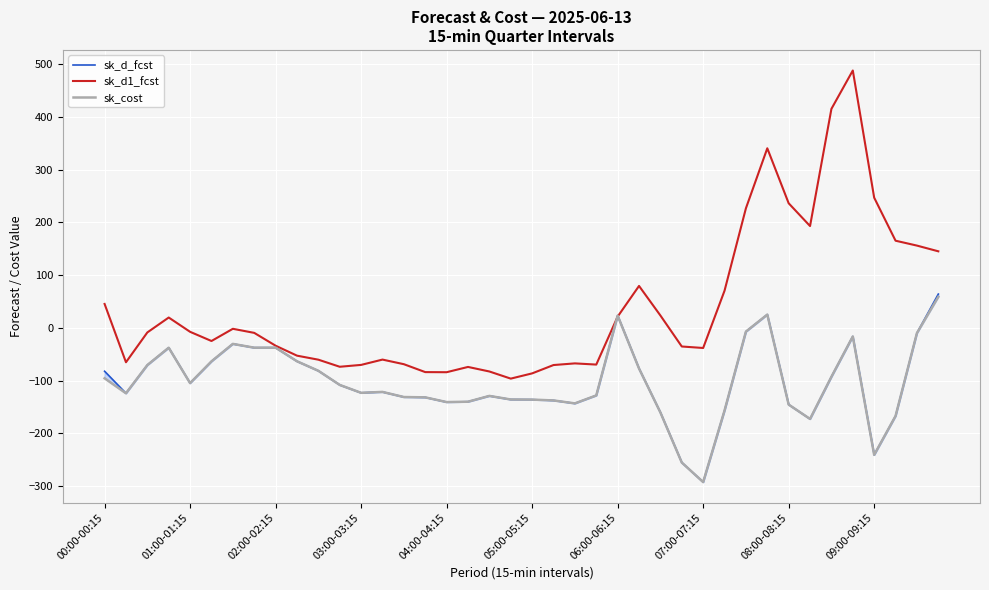

What is the lowest value of the sk_d1_fcst series?

-96.1